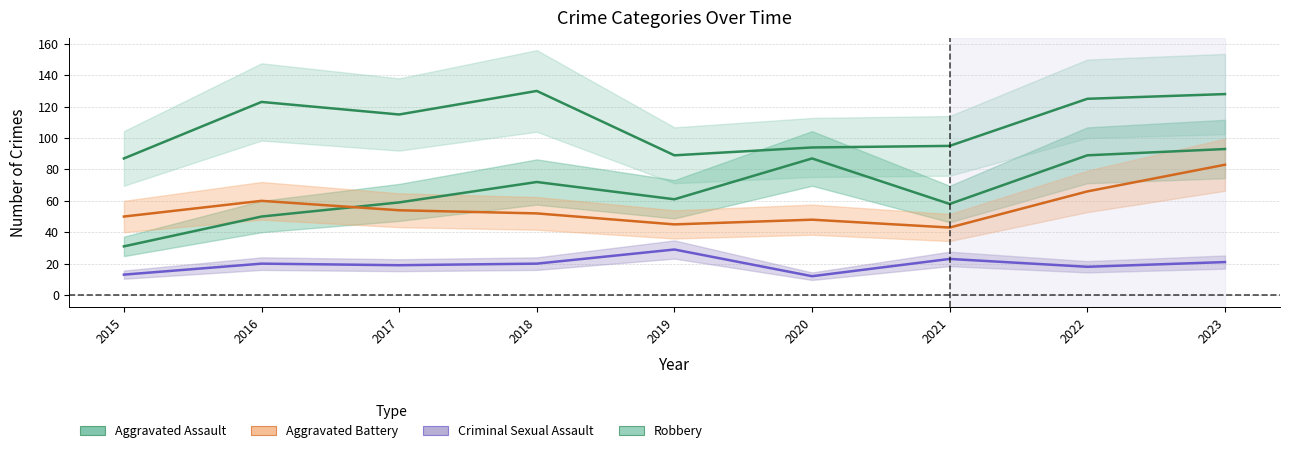

What is the lowest value of the Aggravated Assault series?

31